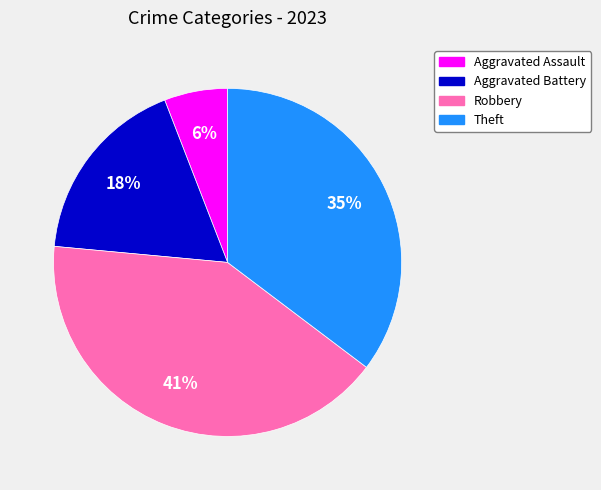

Does Robbery account for over 50% of the chart?

No